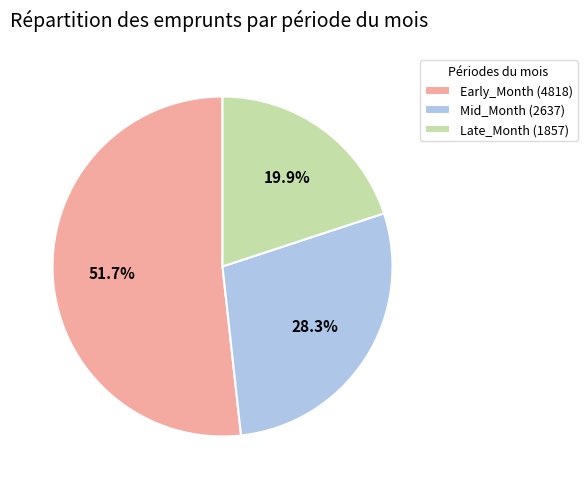

Is the sum of Mid_Month (2637) and Late_Month (1857) greater than half?

No